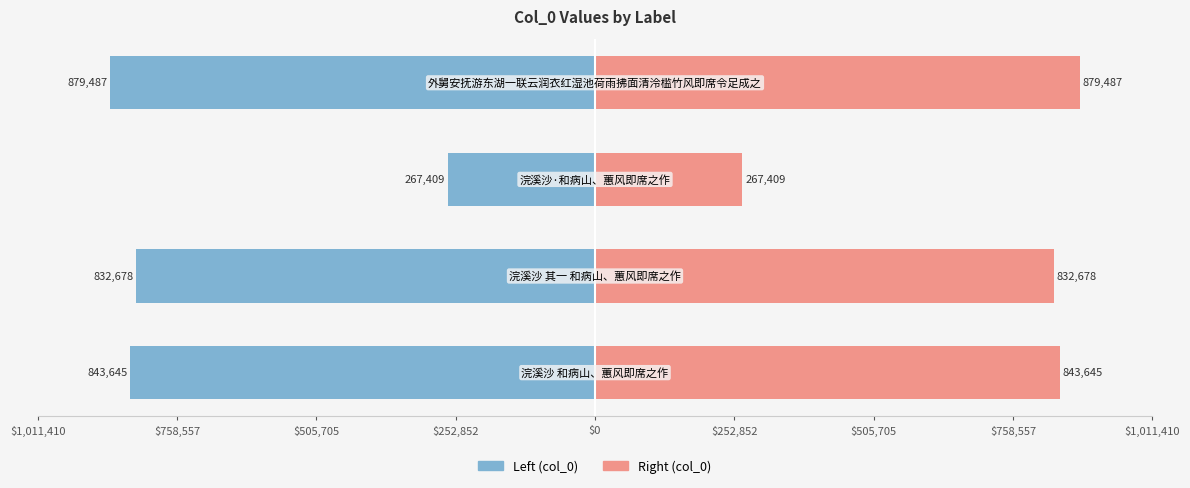

Reading left to right, transcribe all the data shown in this chart.

col_0 (left): -843645	-832678	-267409	-879487
col_0 (right): 843645	832678	267409	879487